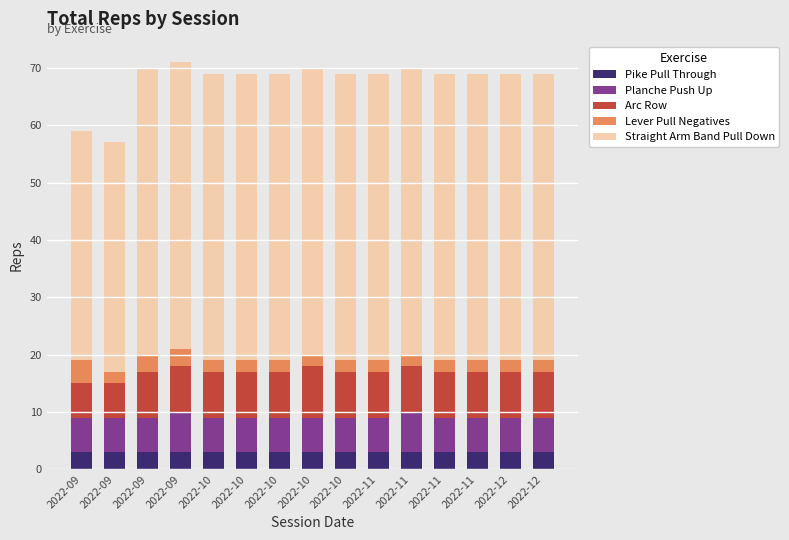

Does the chart contain any negative values?

No